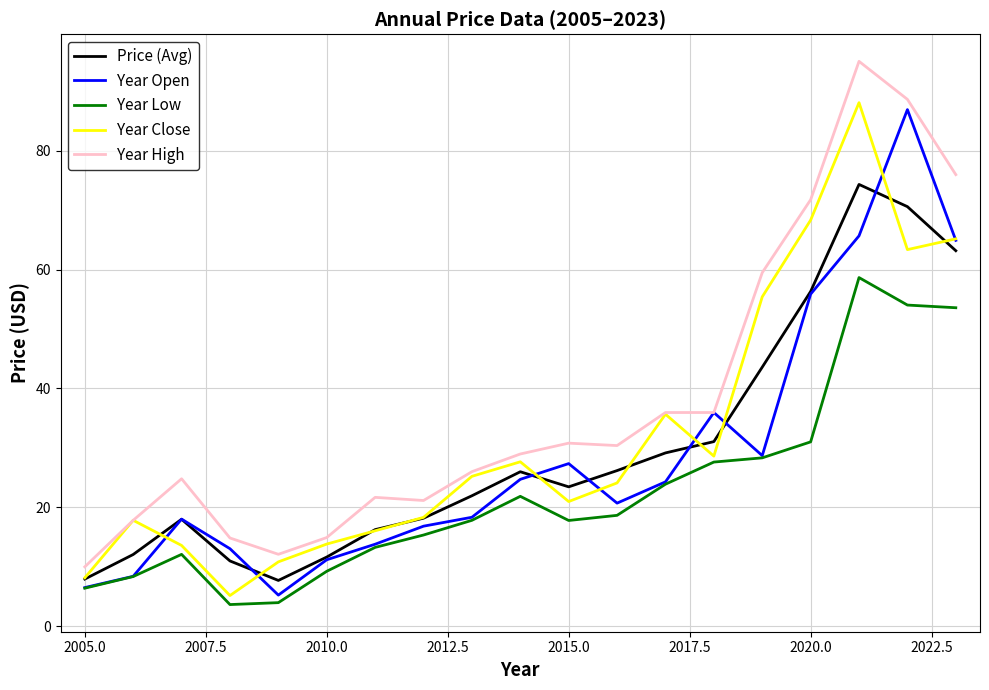

True or false: Year High and Year Low intersect in this chart.

False